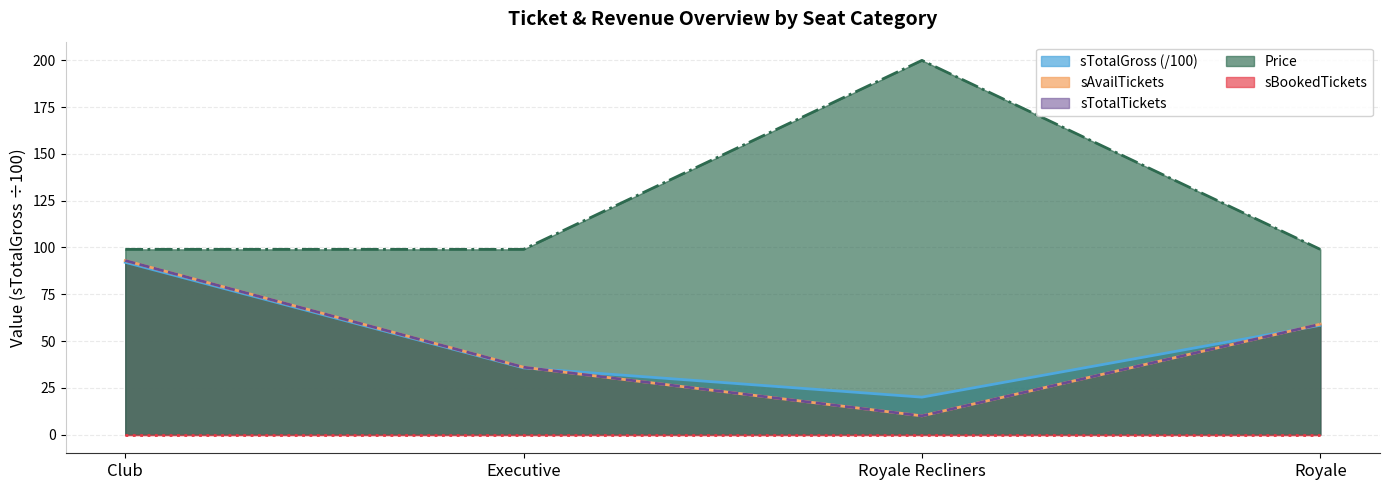

Between which two adjacent categories do sTotalGross and sTotalTickets first intersect?

Executive and Royale Recliners